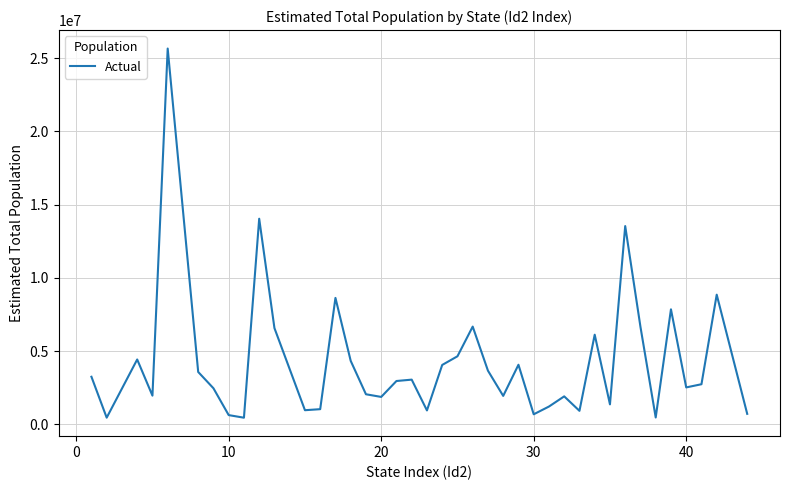

What is the difference between the maximum and minimum values?

25191081